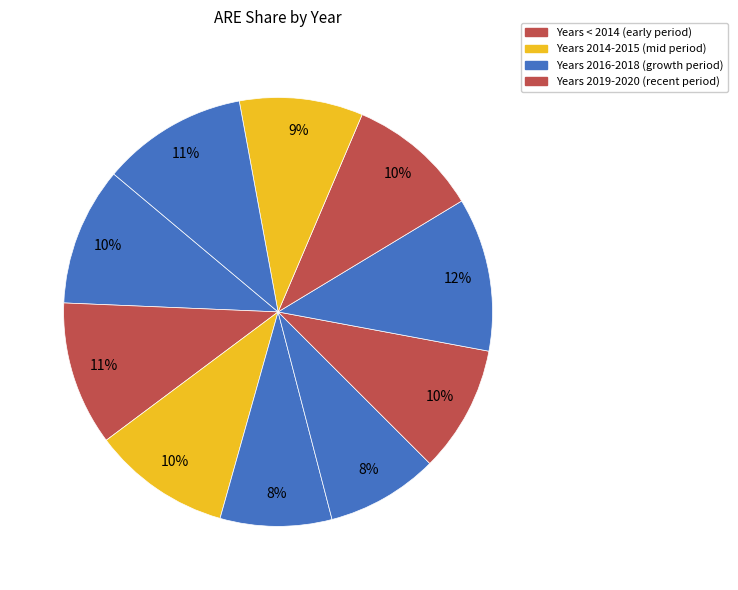

Rank the categories by value from lowest to highest.

2014, 2015, 2019, 2016, 2018, 2013, 2011, 2012, 2020, 2017